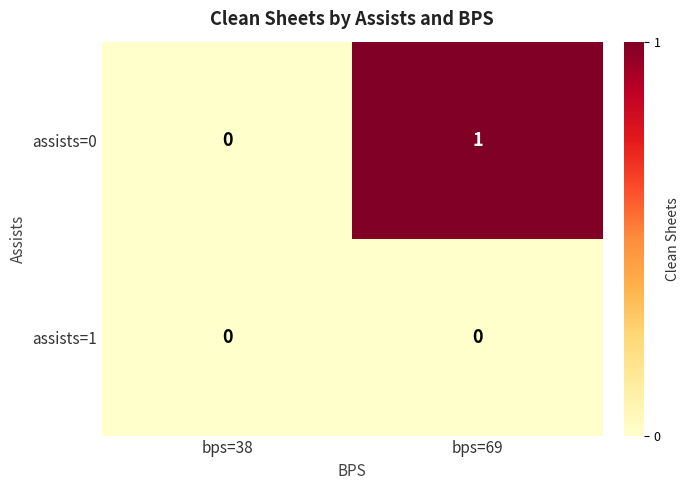

Count the number of categories in the chart.

2